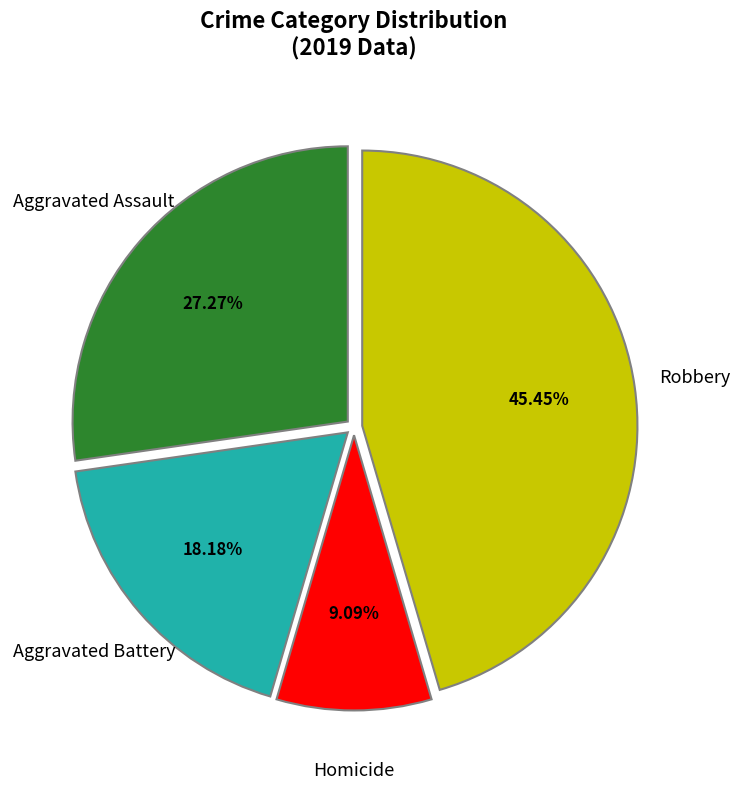

Is there a majority slice in this chart?

No